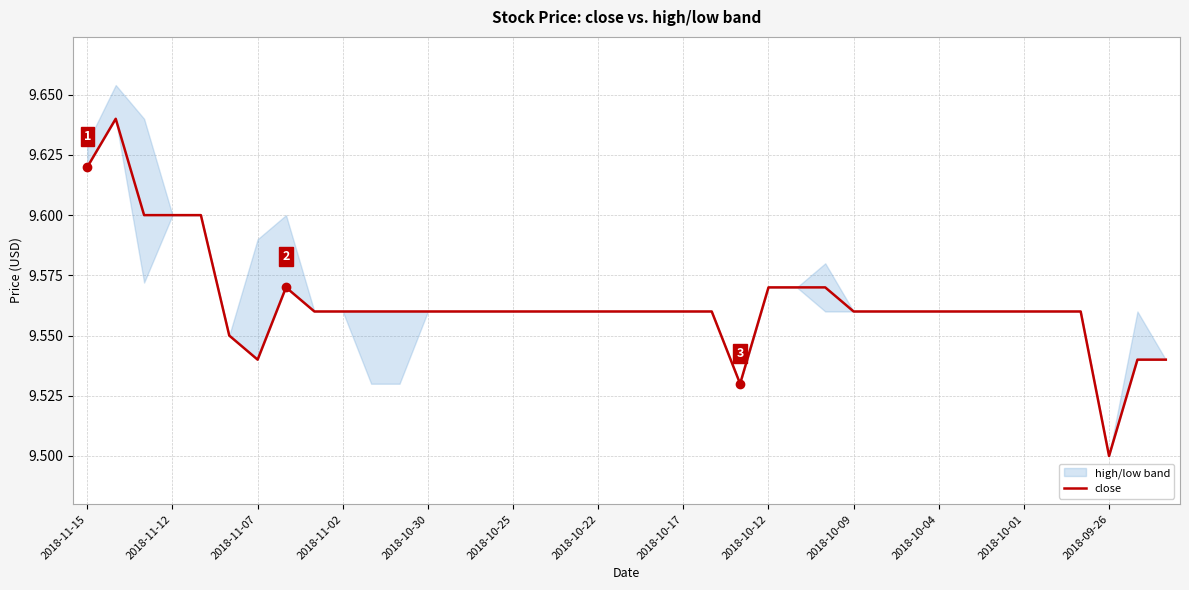

True or false: close has a value of 4.3 at 2018-10-17.

False